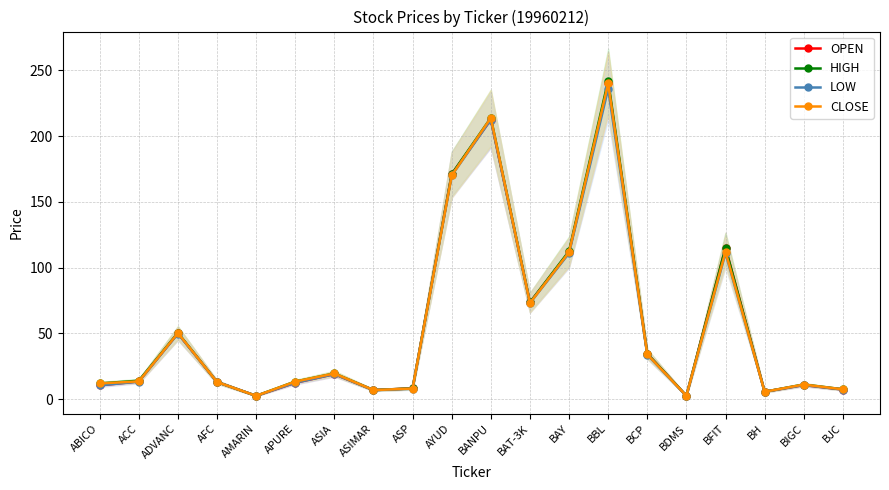

Where does the CLOSE series first go above 13?

ACC